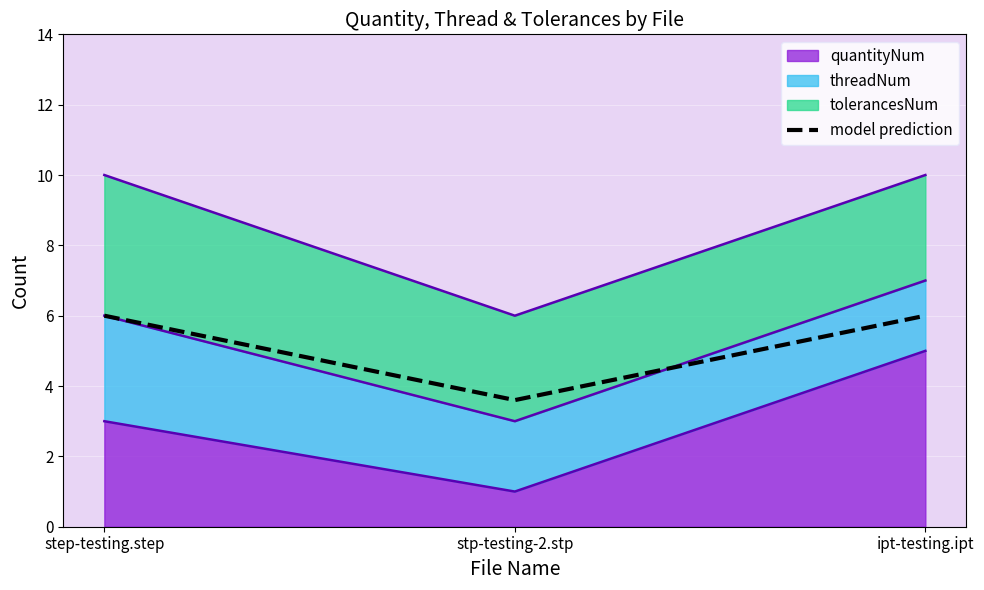

Count the values in the range 3 to 6.

3